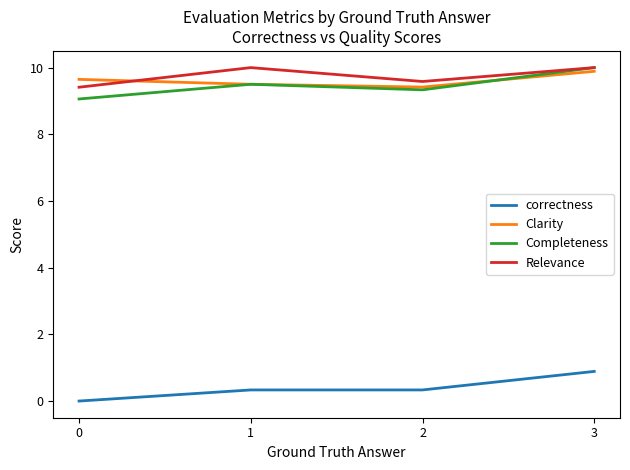

What is the highest value of the Completeness series?

10.0